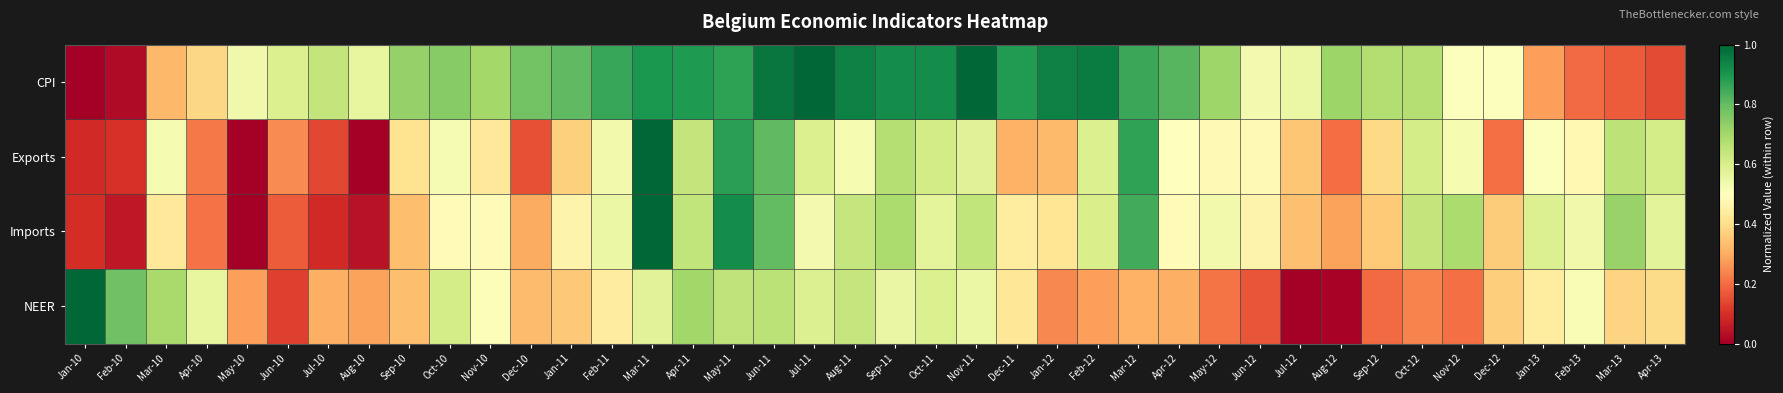

Which series has the widest spread of values?

CPI